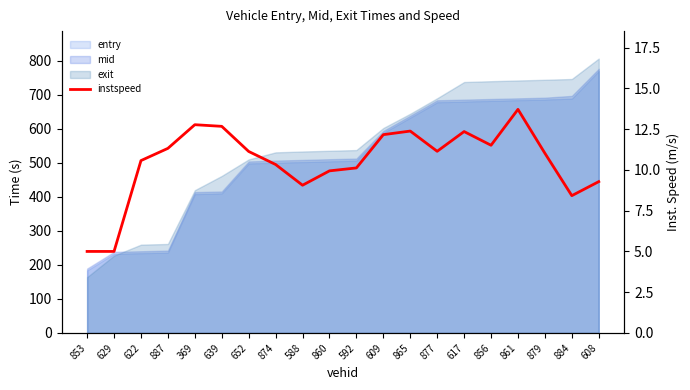

What is the label of the 4th point from the left?

887